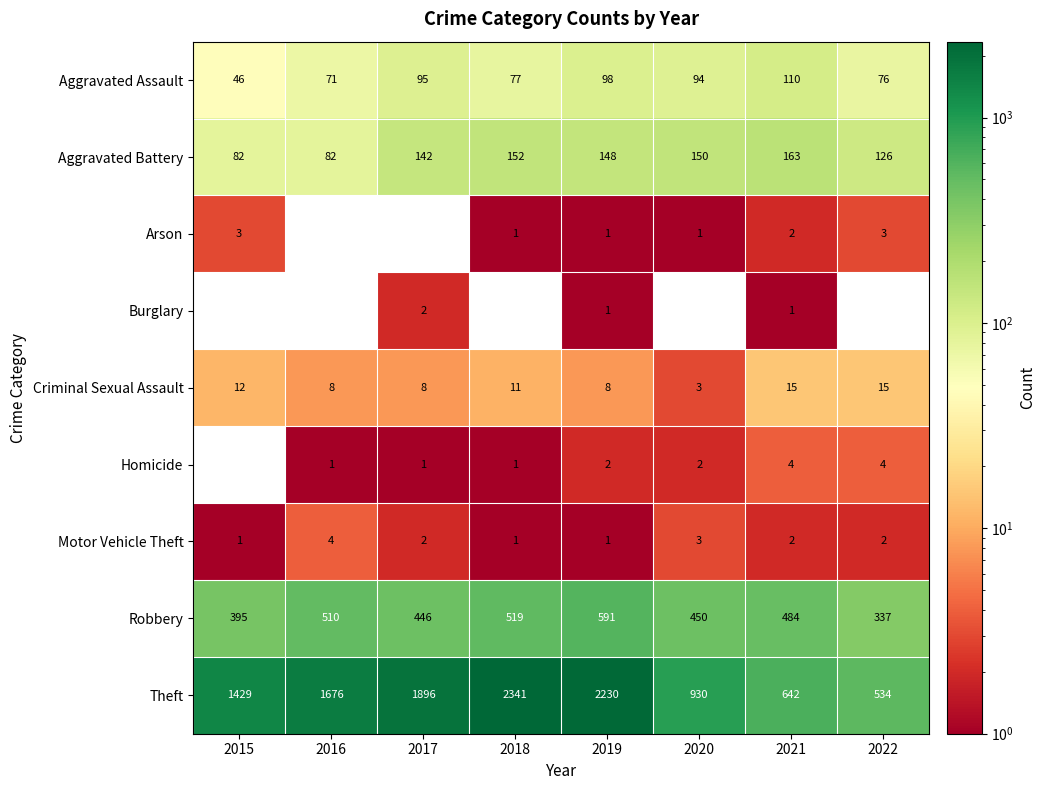

How many categories are shown in the chart?

8